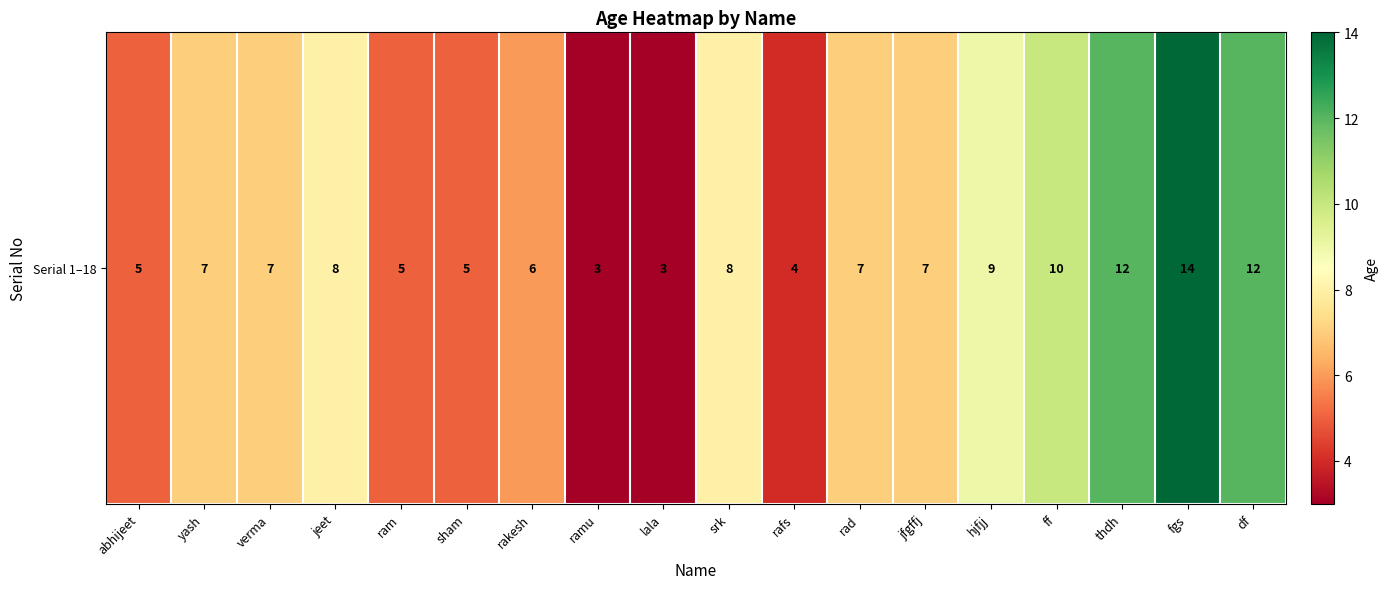

Reading left to right, transcribe all the data shown in this chart.

5	7	7	8	5	5	6	3	3	8	4	7	7	9	10	12	14	12